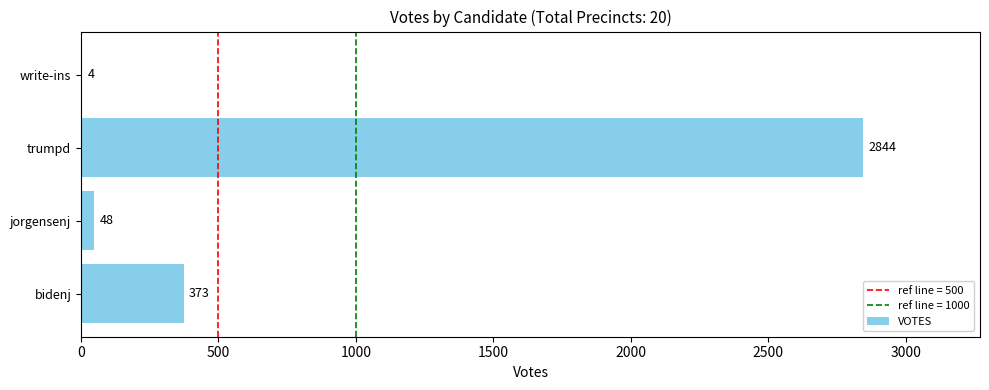

Reading top to bottom, list all the values displayed in this chart.

write-ins=4	trumpd=2844	jorgensenj=48	bidenj=373